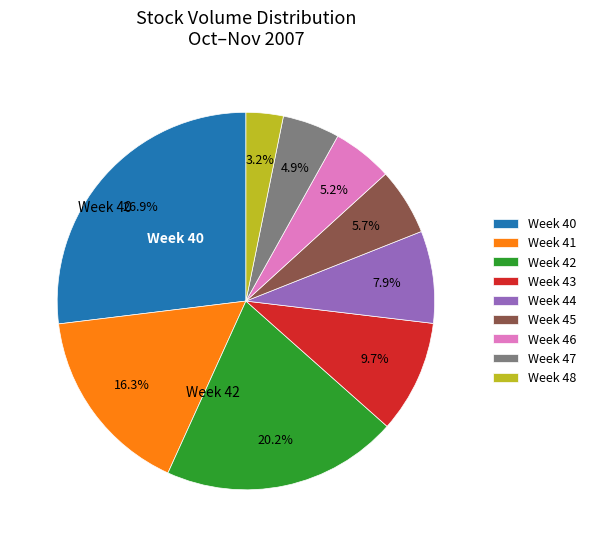

Which slice is the largest?

Week 40